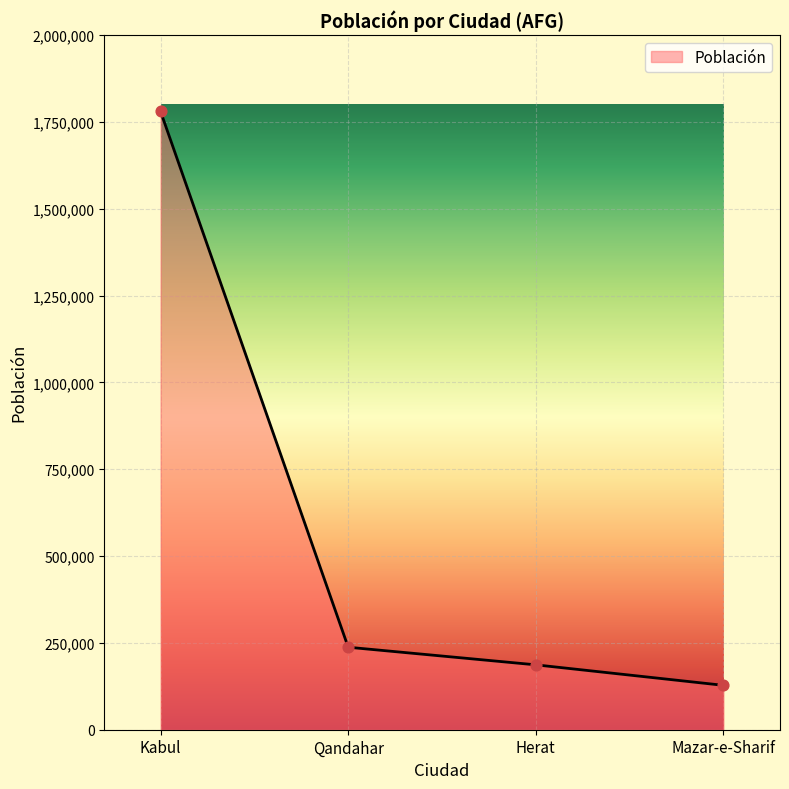

Which has a higher value, Qandahar or Herat?

Qandahar